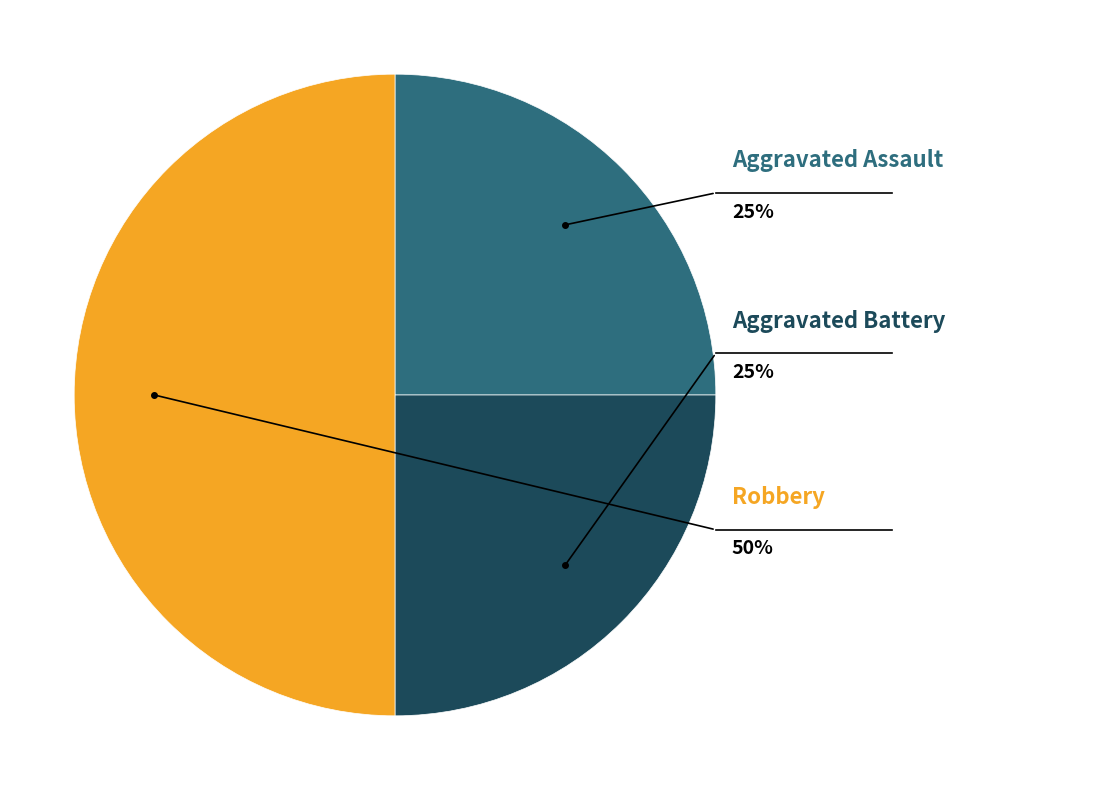

Which category has the smallest portion of the pie?

Aggravated Assault